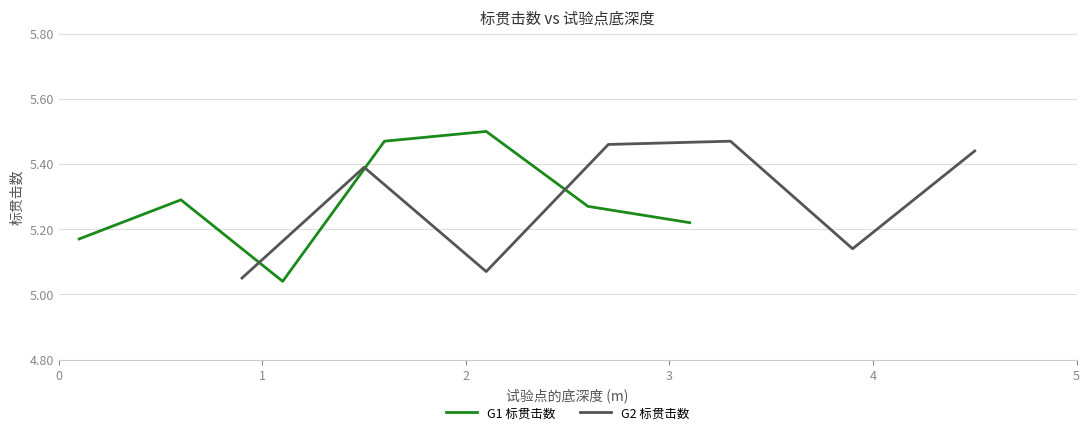

At how many categories does at least one series exceed 5?

7